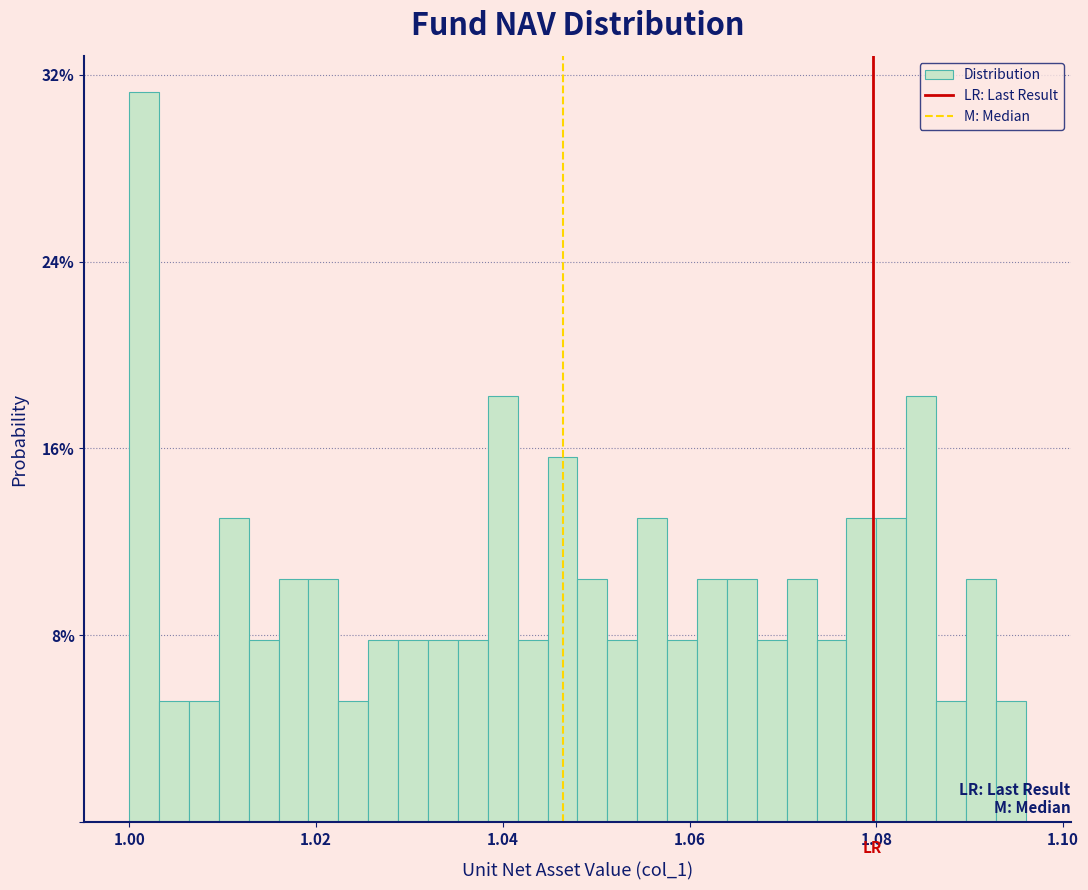

Read against the x-axis, roughly where is the centre of the tallest bar?

1.002